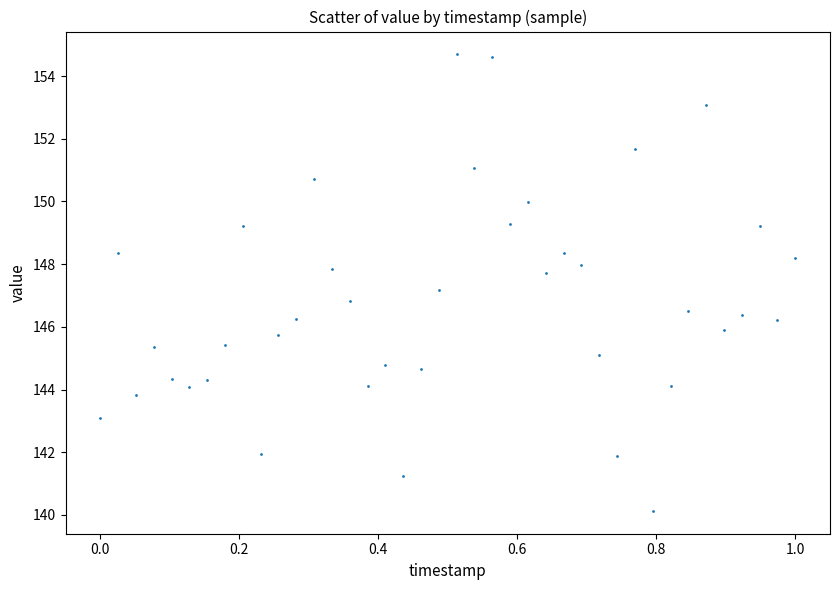

What is the range of Y values (max minus min)?

14.6